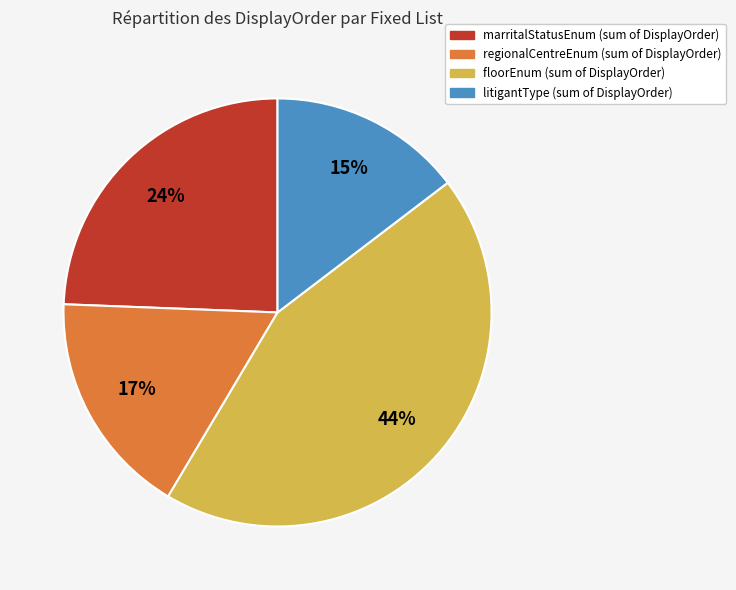

To the nearest percent, what is the difference between the largest and smallest slice percentages?

29%